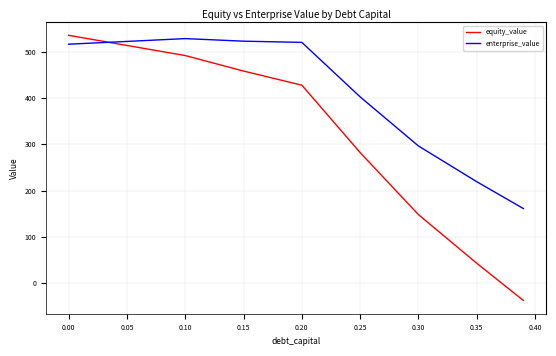

True or false: equity_value and enterprise_value cross at least once.

True